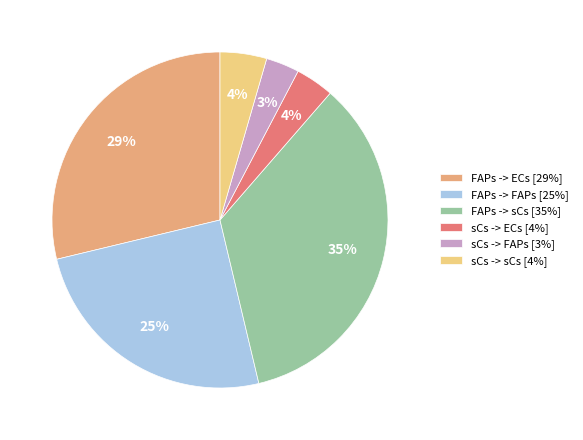

Is the sum of FAPs -> FAPs [25%] and sCs -> sCs [4%] greater than half?

No